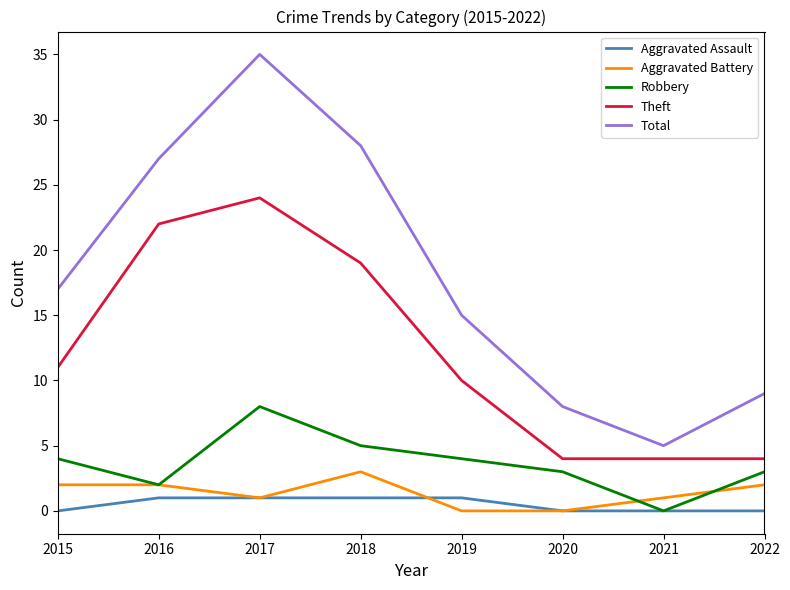

How many lines are shown in the chart?

5